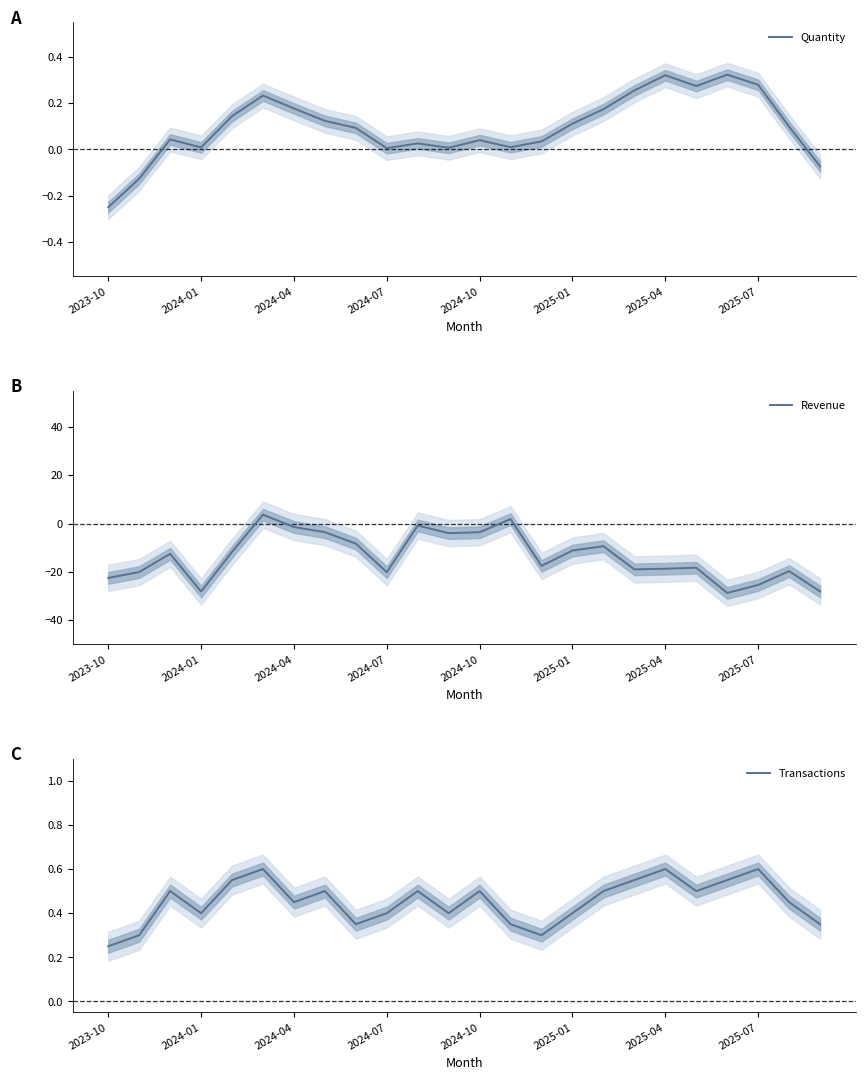

What is the sum of all Revenue values?

-327.0